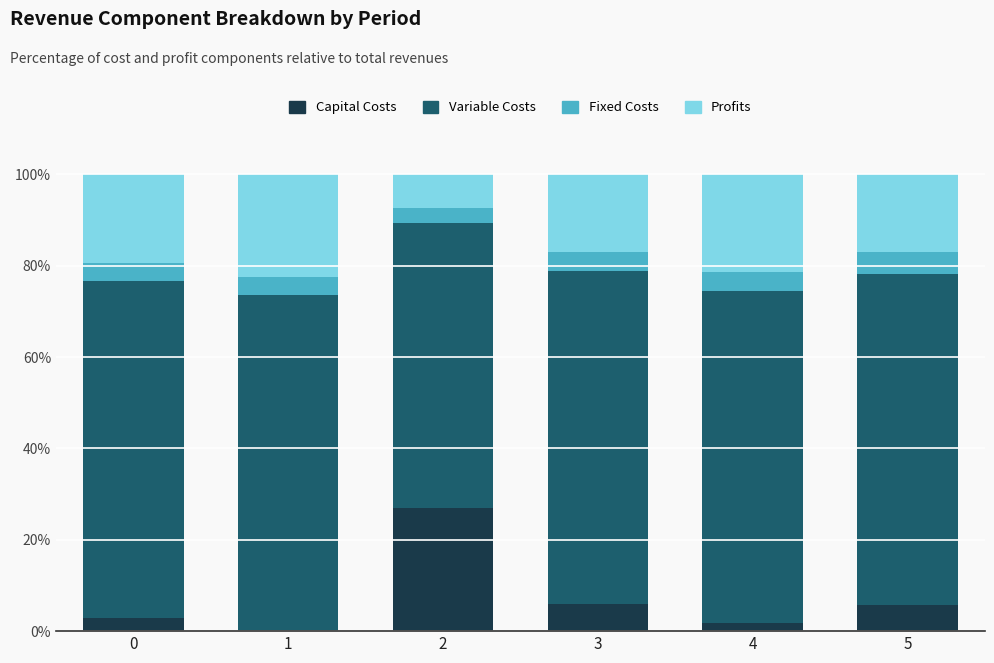

What is the total value across all series at 3?

100.0